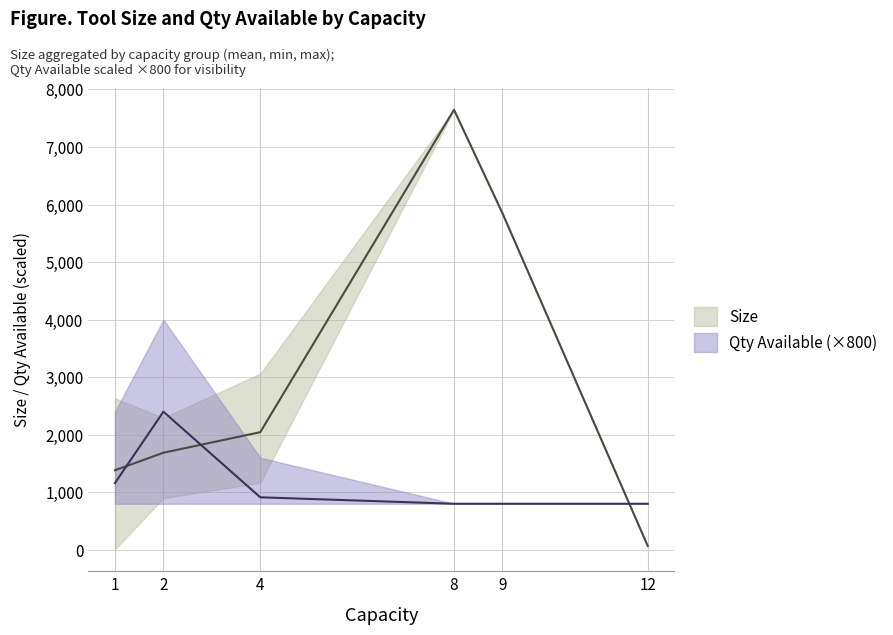

How many data points in QtyAvail_upper are above 2?

2